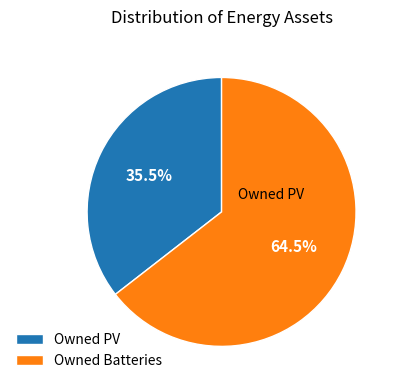

Is the sum of Owned Batteries and Owned PV greater than half?

Yes